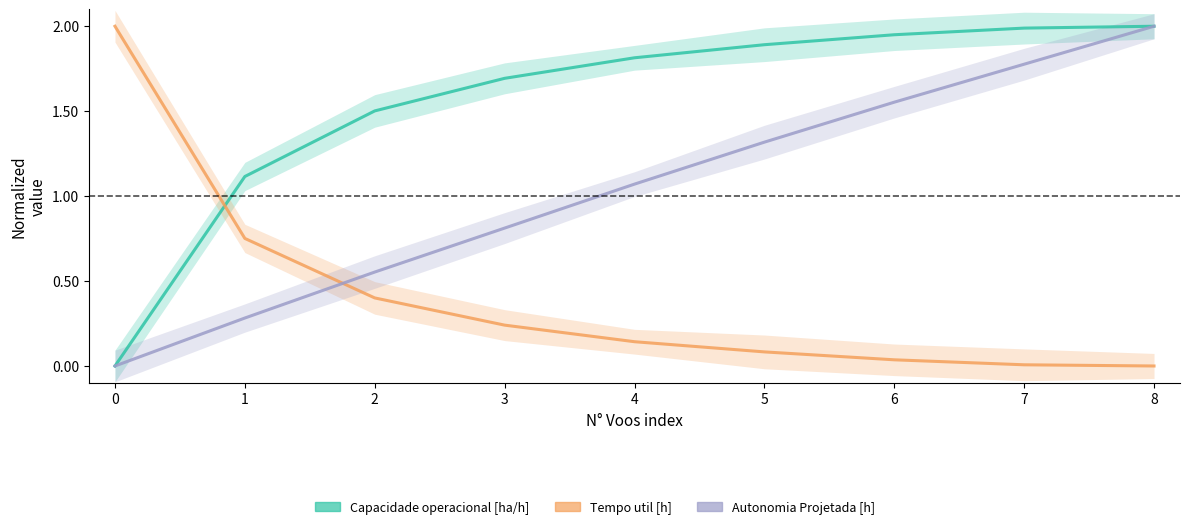

How many values in Capacidade operacional [ha/h] are above zero?

8